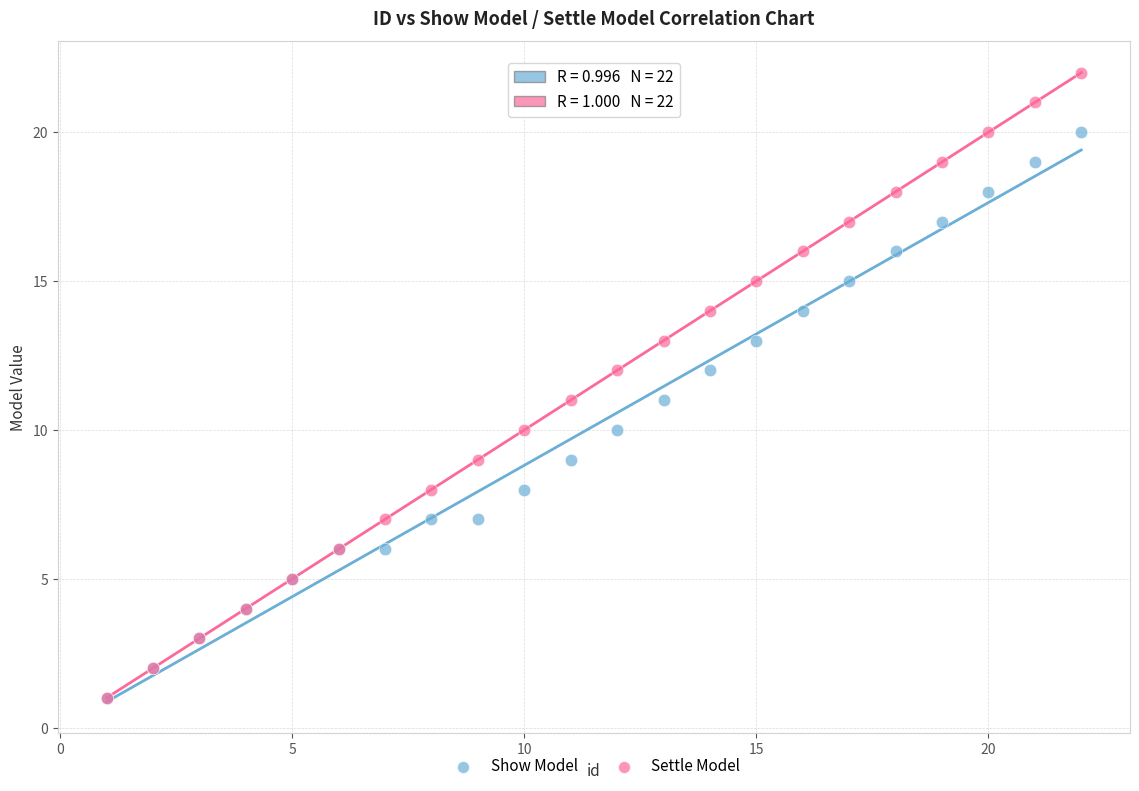

What are all the series names shown in the legend?

Show Model, Settle Model